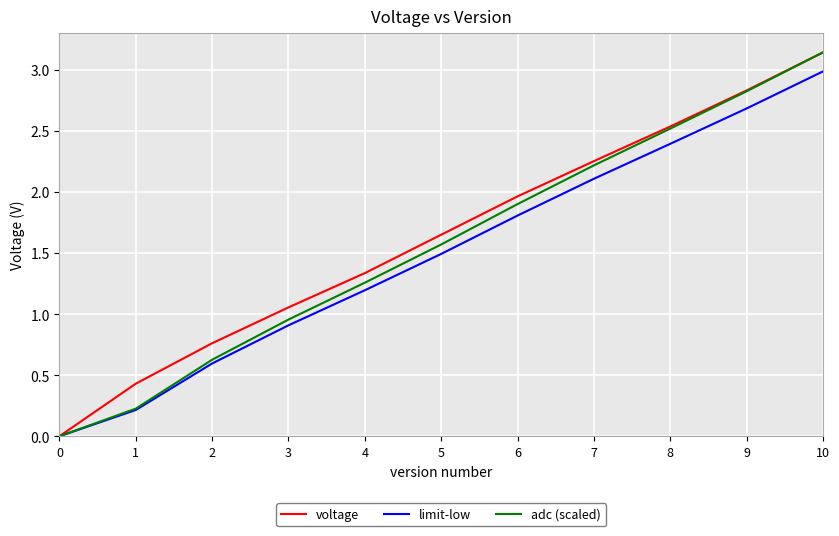

Which series changed the most between 0 and 3?

voltage